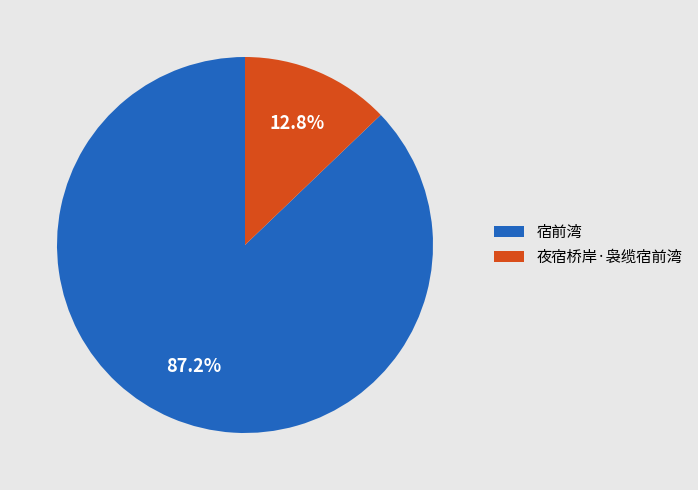

The 宿前湾 slice represents 87% of the pie. True or false?

True